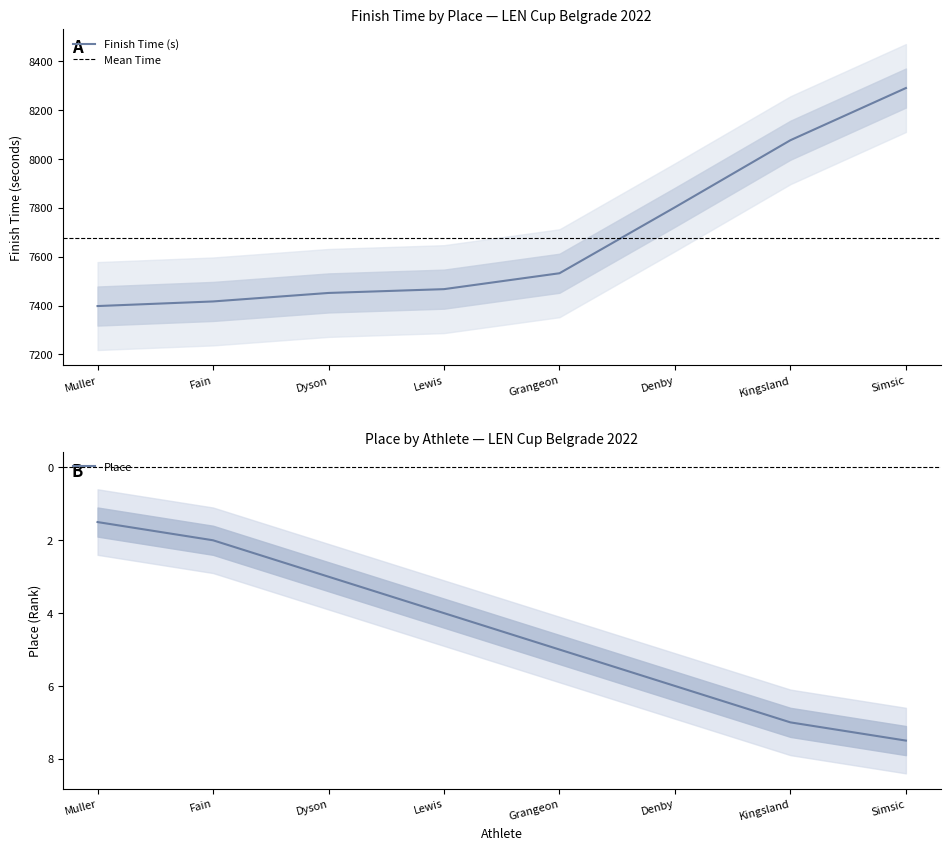

How many lines are shown in the chart?

1